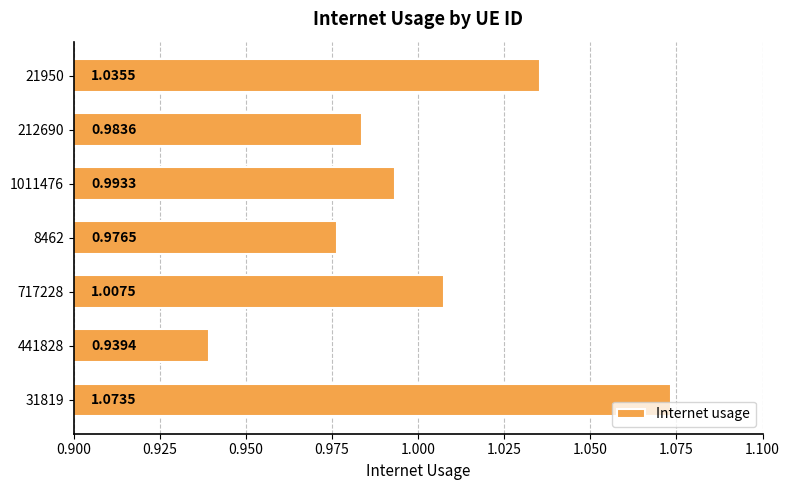

List the labels in order of value, smallest first.

441828, 8462, 212690, 1011476, 717228, 21950, 31819